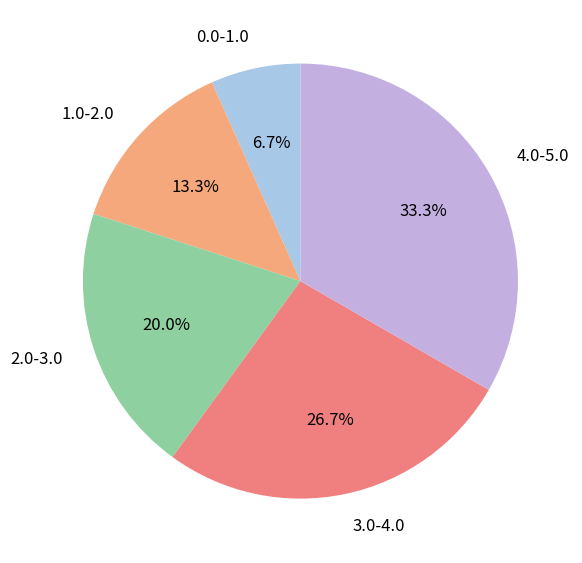

Rank the categories by value from highest to lowest.

4.0-5.0, 3.0-4.0, 2.0-3.0, 1.0-2.0, 0.0-1.0